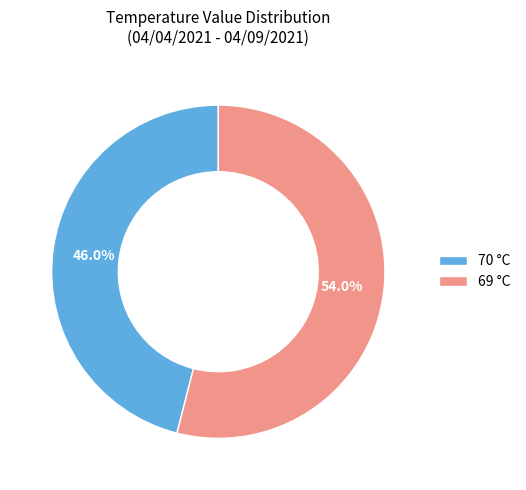

To the nearest percent, what portion does 69 represent?

54%